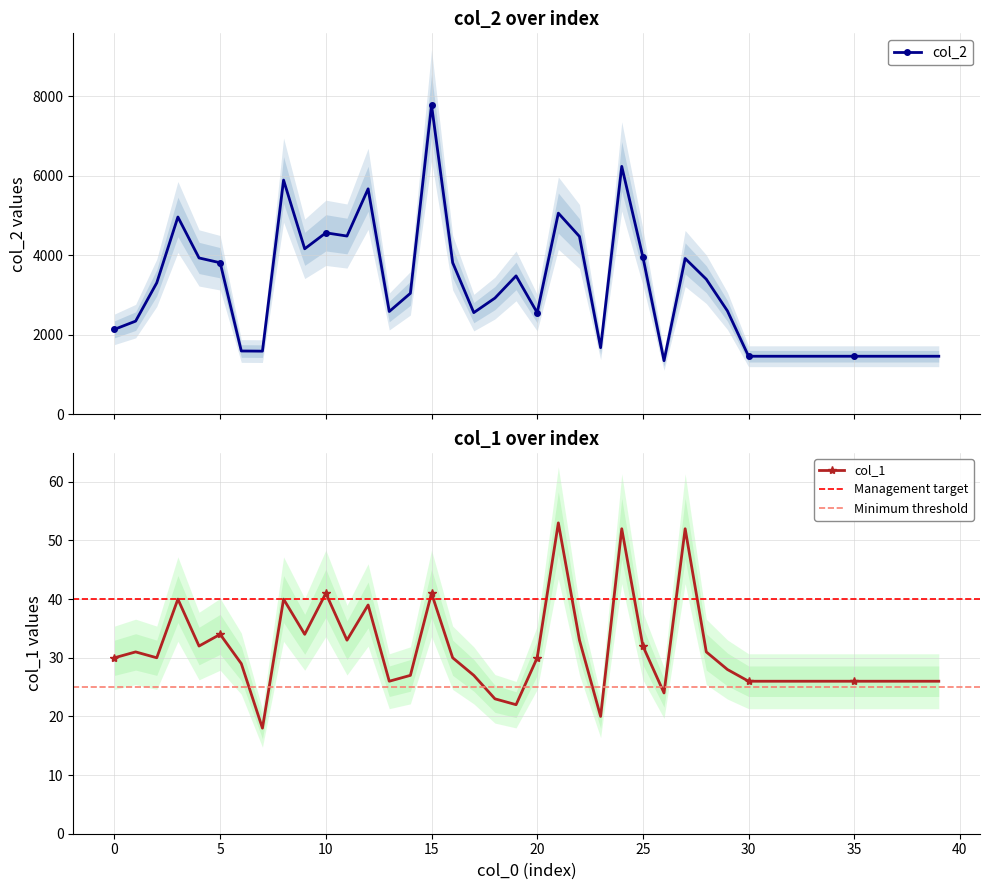

List the labels in order of col_1 value, largest first.

21, 24, 27, 10, 15, 3, 8, 12, 5, 9, 11, 22, 4, 25, 1, 28, 0, 2, 16, 20, 6, 29, 14, 17, 13, 30, 31, 32, 33, 34, 35, 36, 37, 38, 39, 26, 18, 19, 23, 7